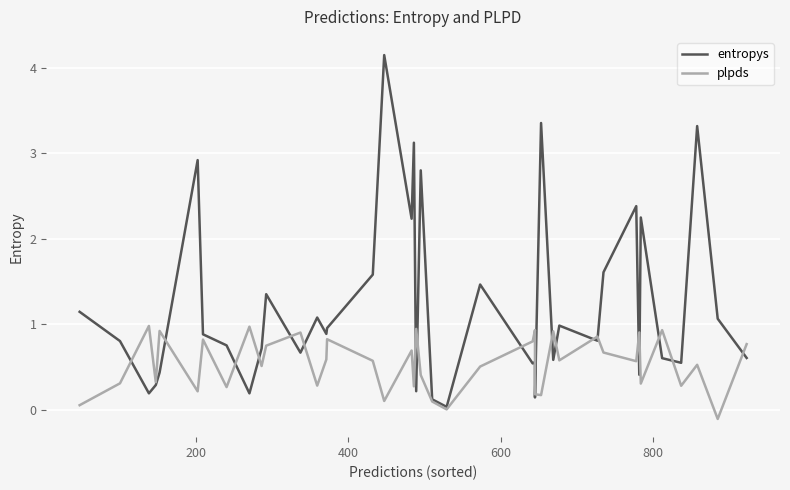

What are all the series names shown in the legend?

entropys, plpds